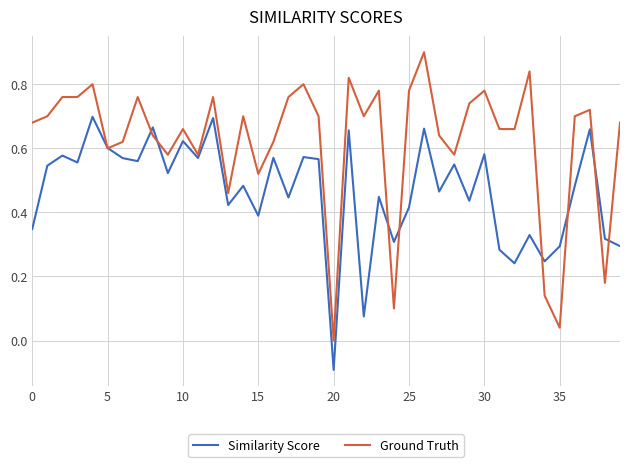

Which series has the widest spread of values?

Ground Truth